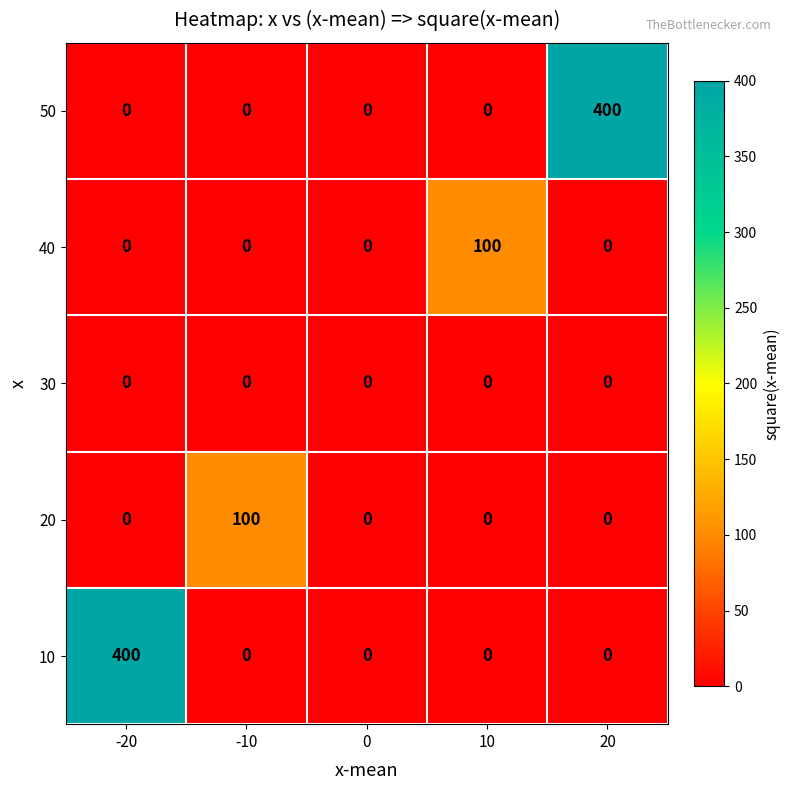

What is the difference between the maximum and minimum values in the 50 series?

400